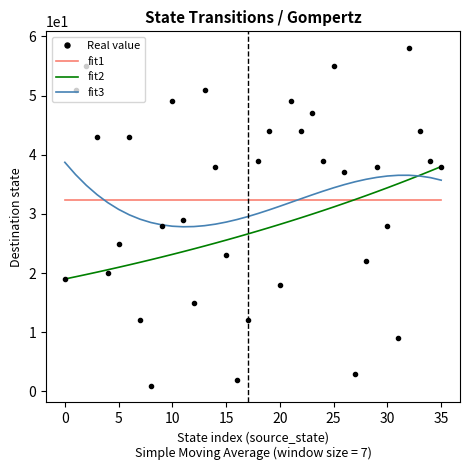

What is the highest value of the fit3 series?

38.7